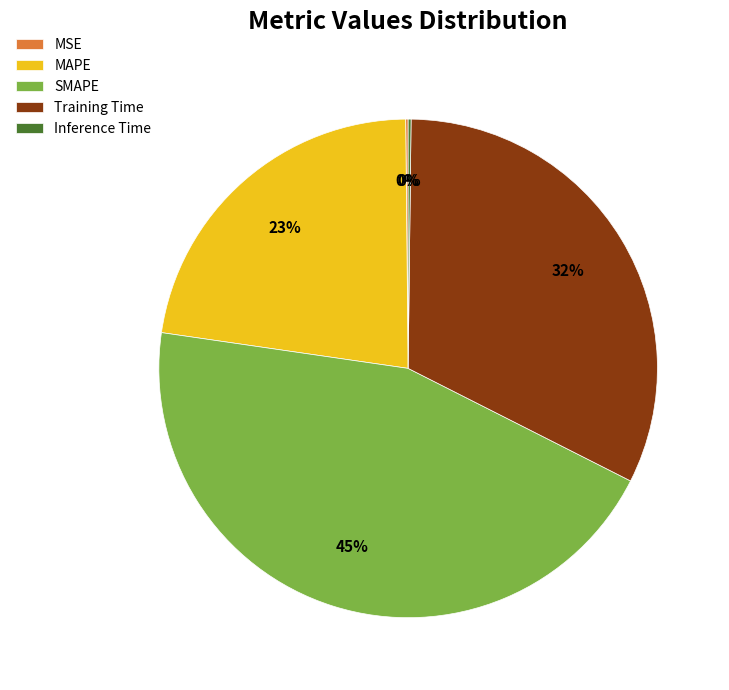

What percentage is the MAPE slice, to the nearest percent?

23%